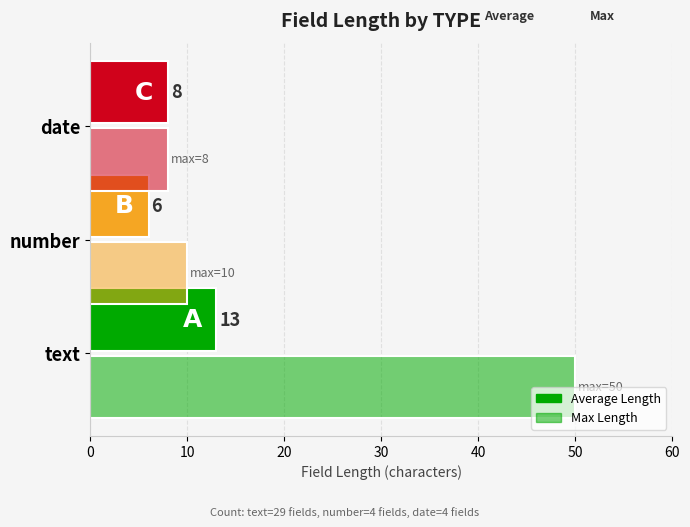

How many values in the Average Length series are below 8?

1